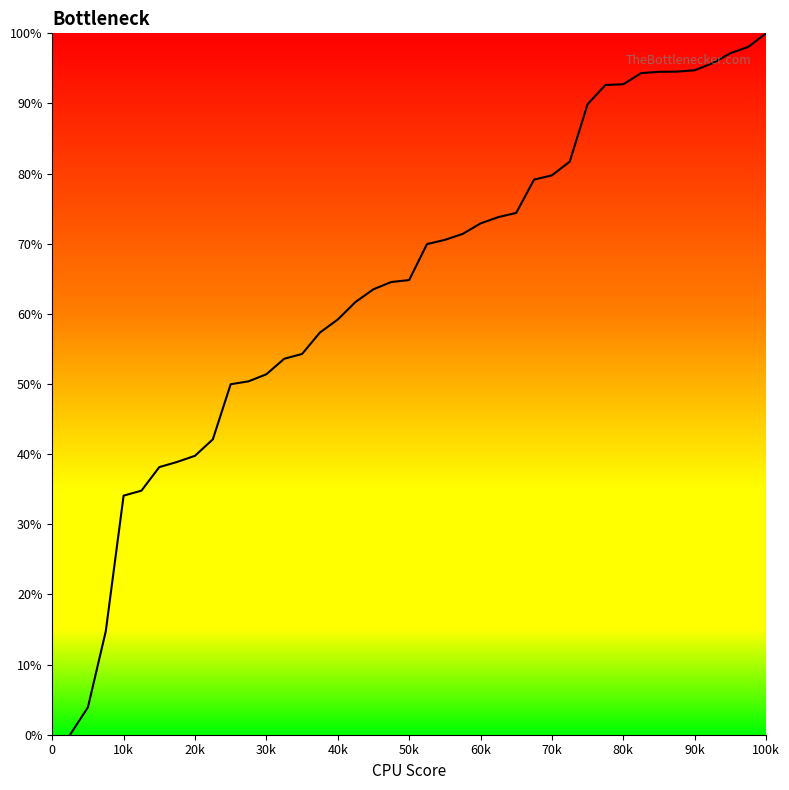

What is the greatest value displayed?

100.0